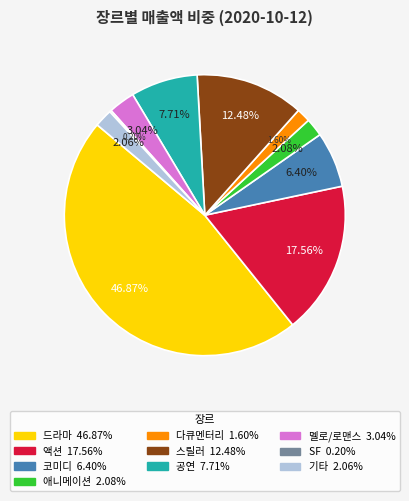

Is there any slice that represents more than half of the pie?

No